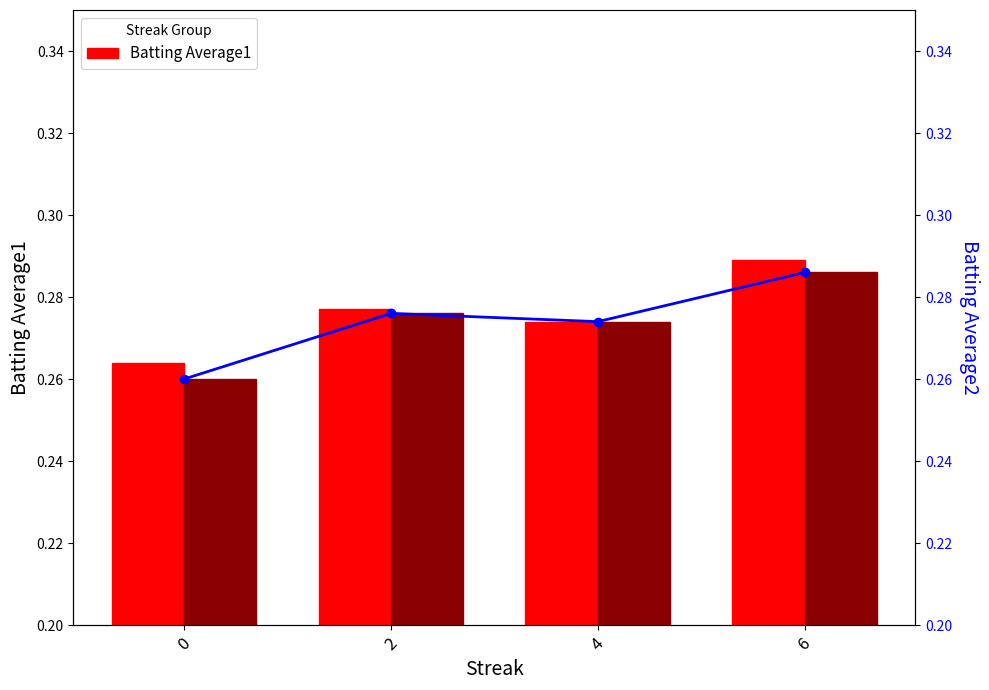

What value does the Batting Average2 (line) series have at 4?

0.3